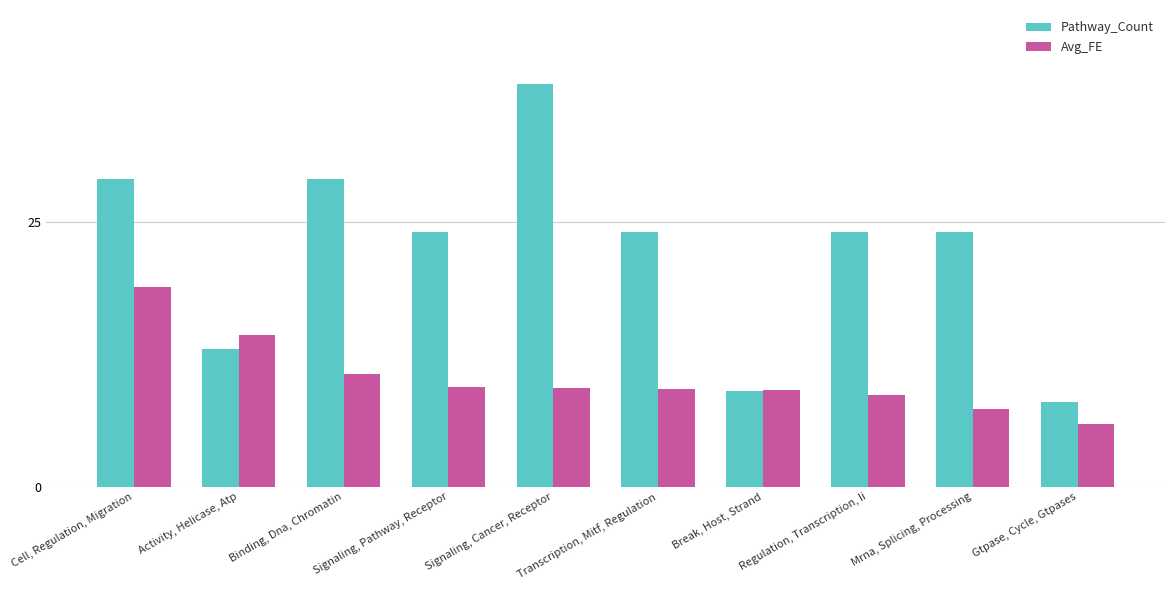

List the series in order of their peak value, lowest first.

Avg_FE, Pathway_Count